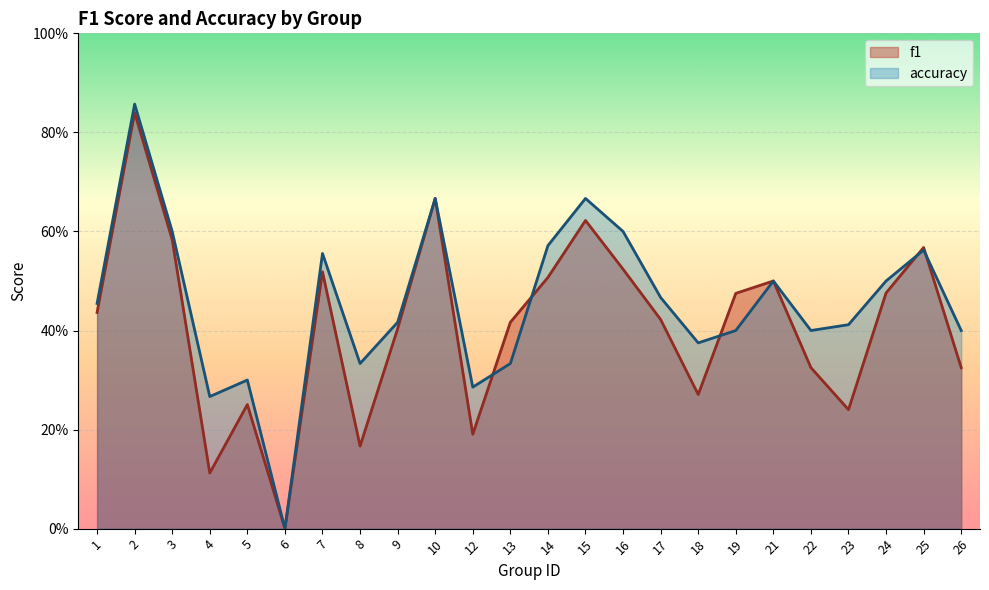

How many interior local peaks does the accuracy series have?

7